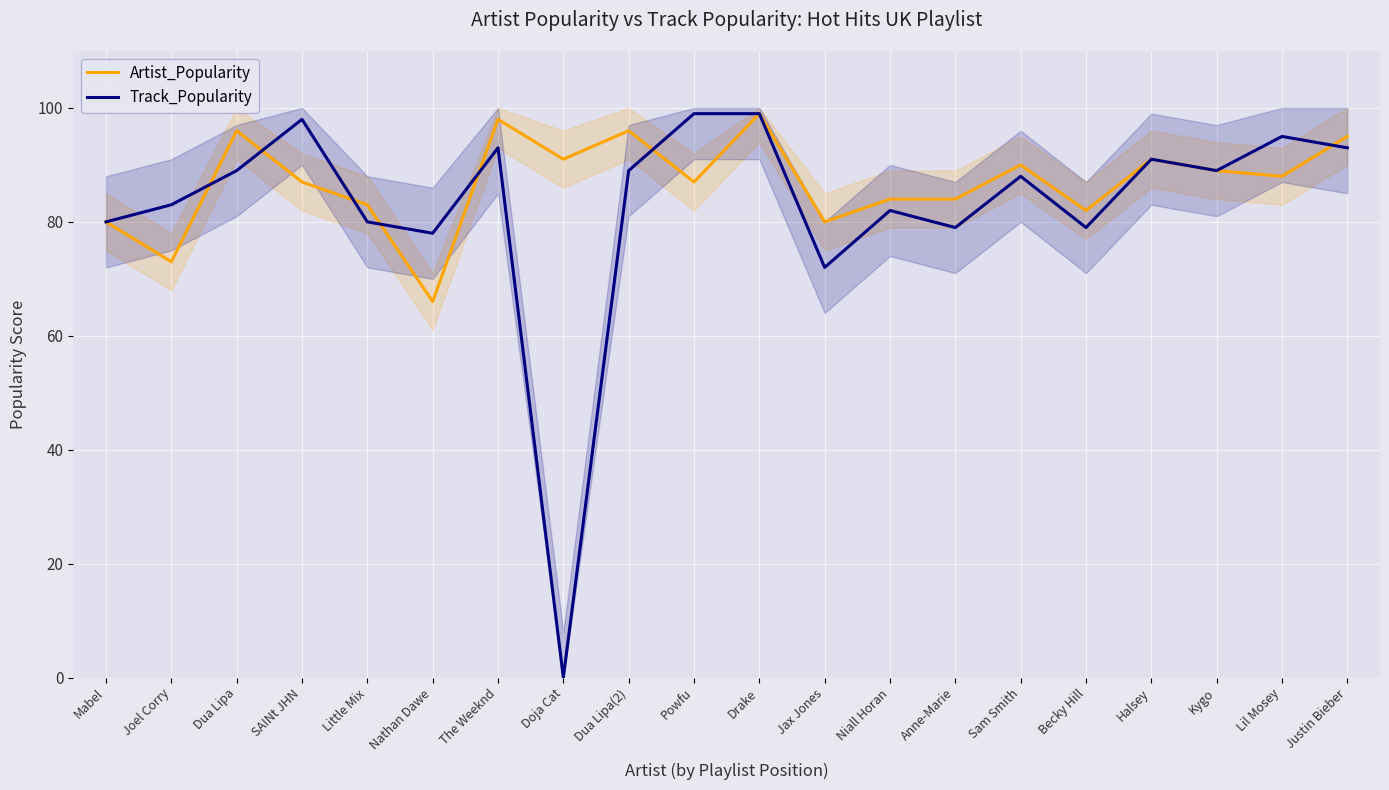

What is the total value across all series at Little Mix?

163